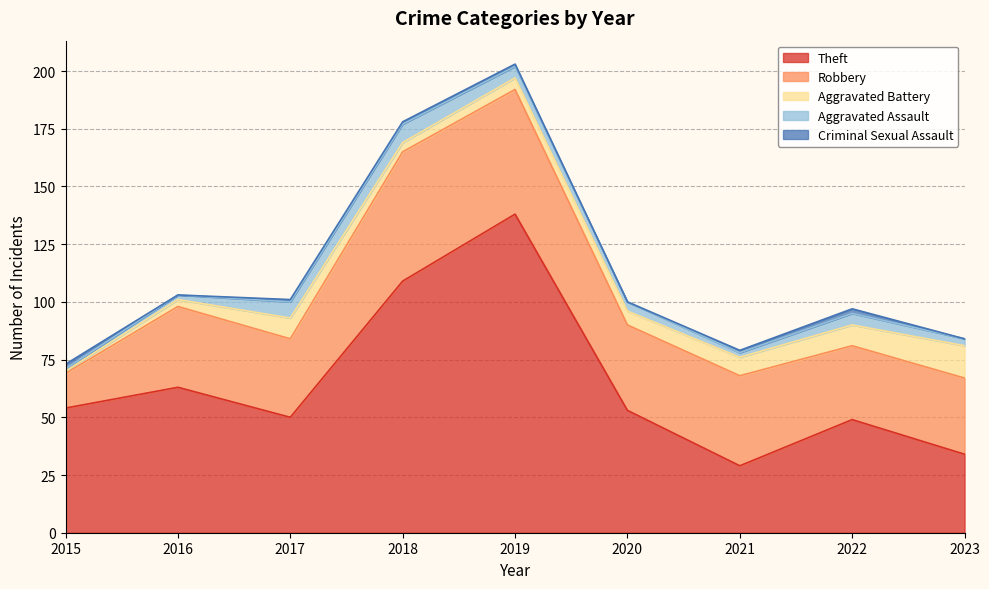

Between 2020 and 2015, which is larger?

2015